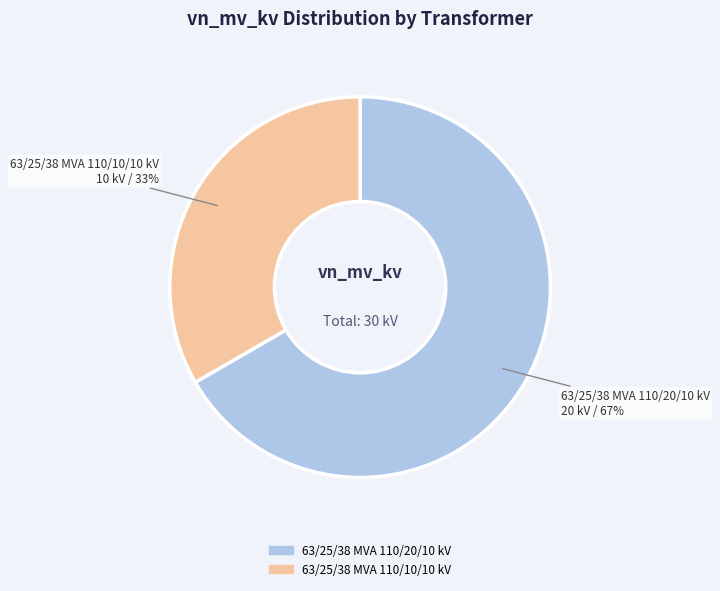

To the nearest percent, what is the average slice percentage?

50%